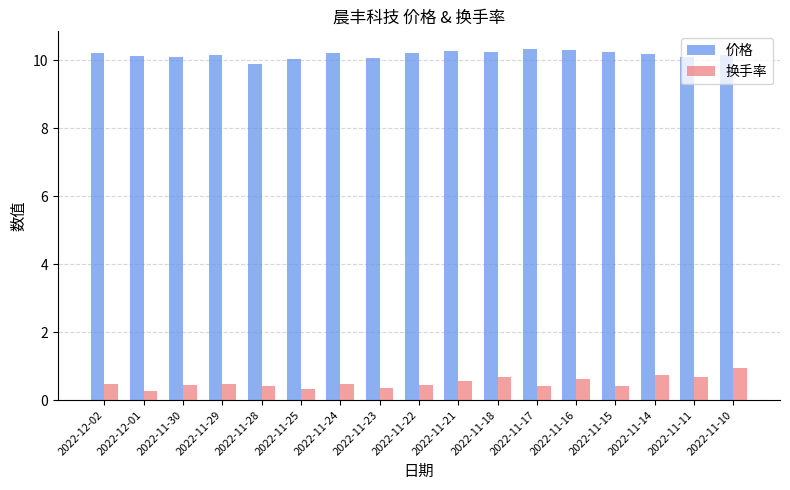

The value of 价格 at 2022-11-11 is 10.1. True or false?

True